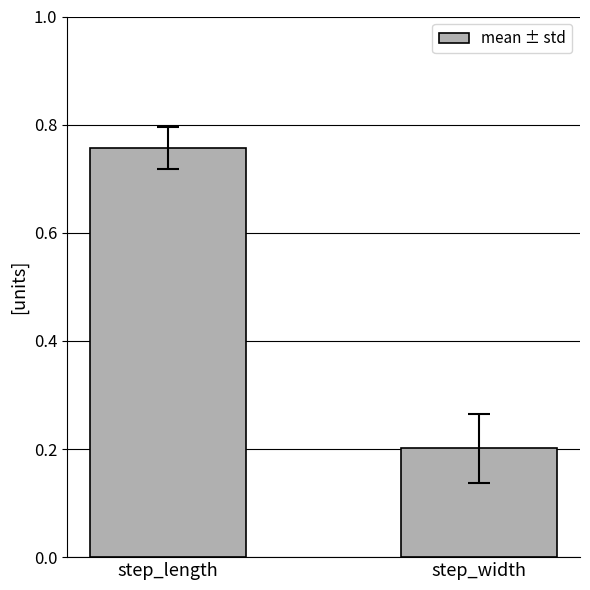

The chart shows a value of 0.2 at step_width. True or false?

True